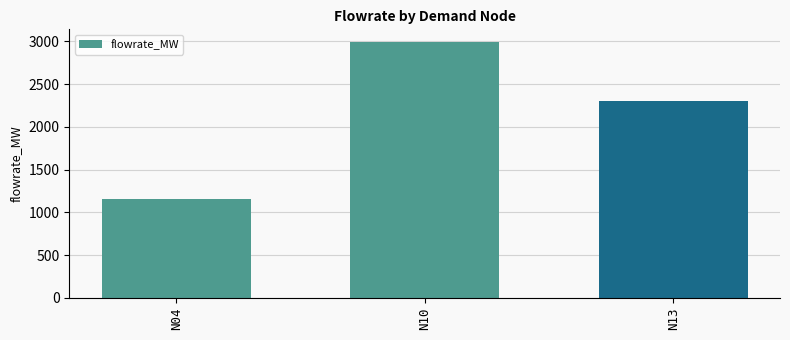

Count the number of categories in the chart.

3